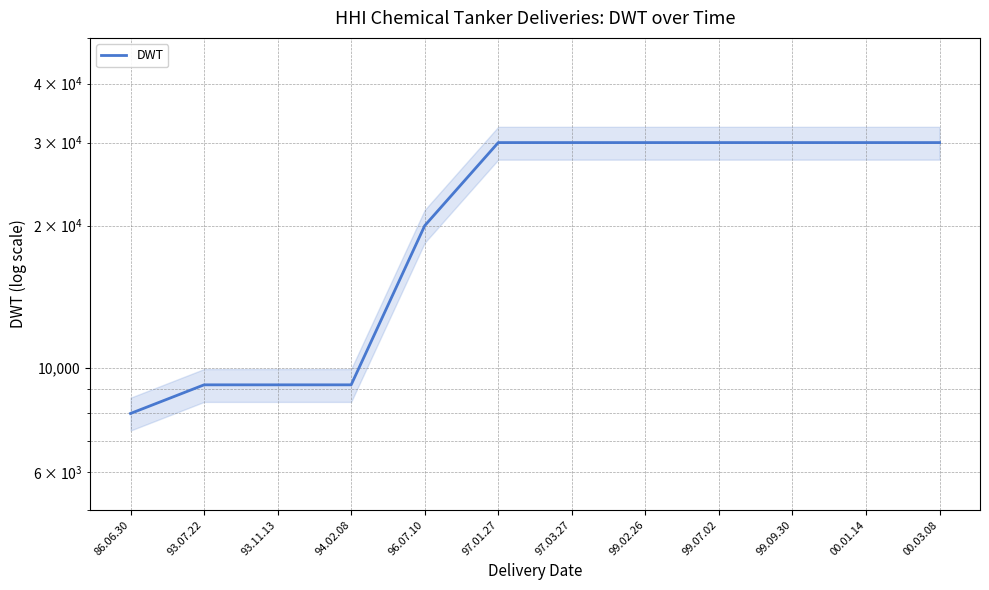

Approximately how many times larger is the value at 99.09.30 compared to 96.07.10?

1.5